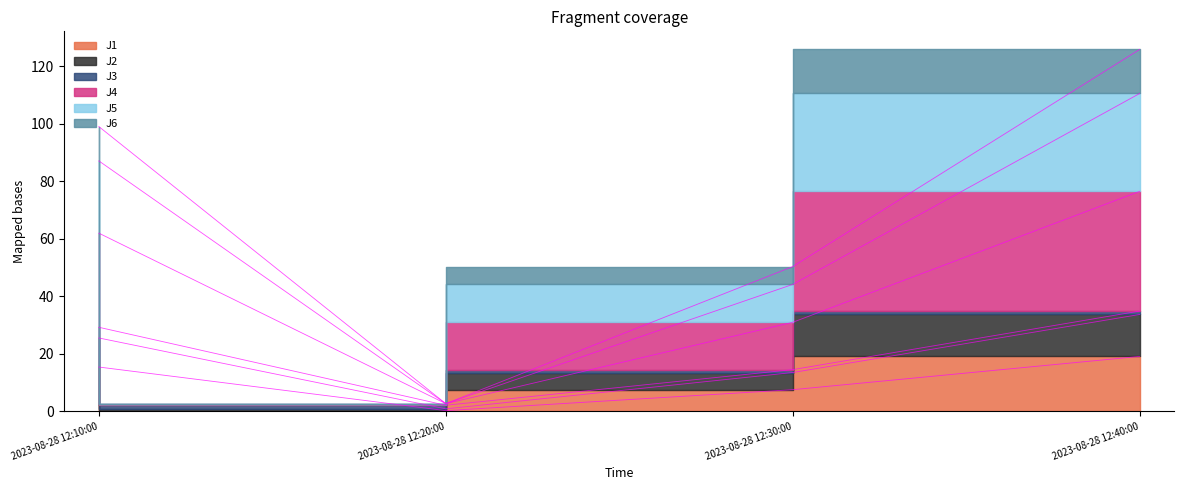

Which has a higher value, 2023-08-28 12:30:00 or 2023-08-28 12:20:00?

2023-08-28 12:30:00